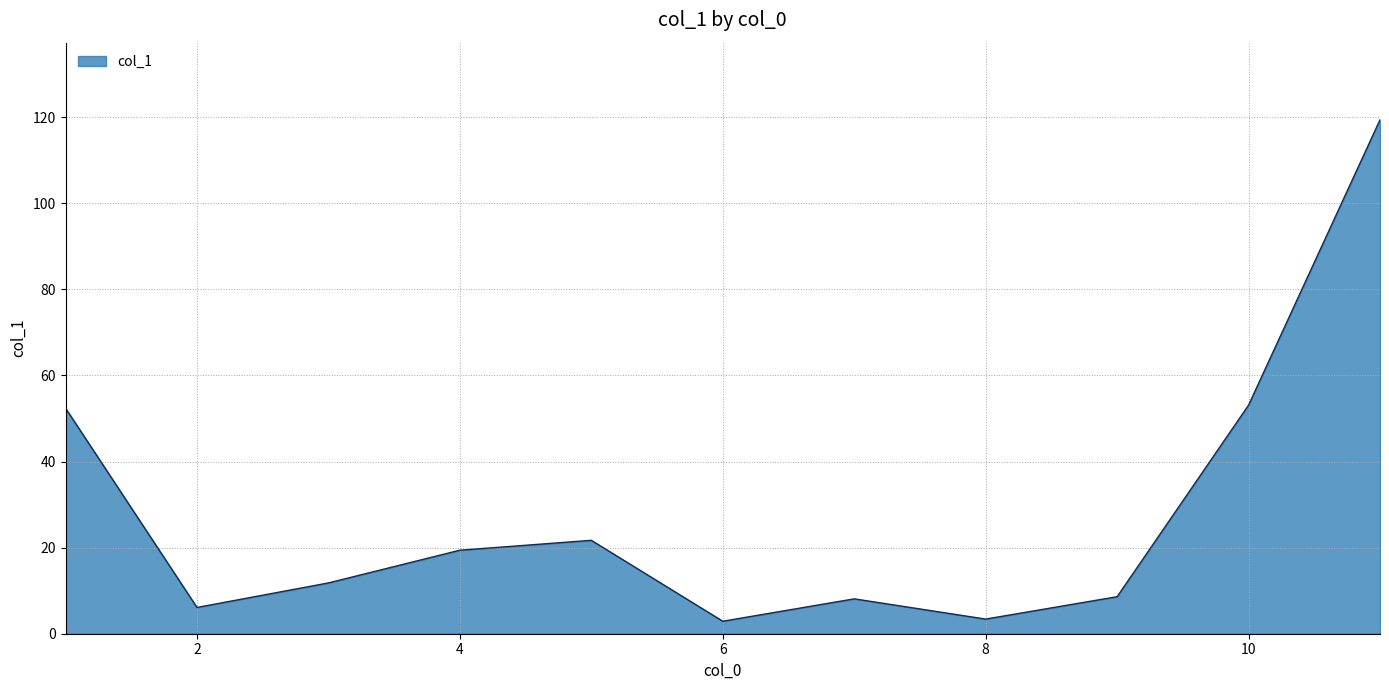

What is the maximum value shown in the chart?

119.4